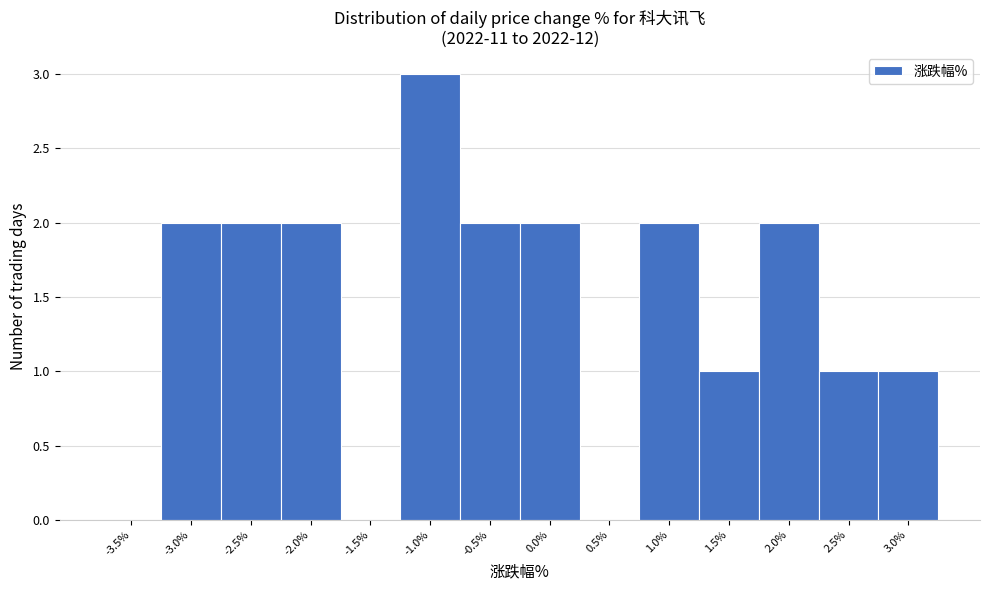

Reading right to left, transcribe all the data shown in this chart.

3.0%=1	2.5%=1	2.0%=2	1.5%=1	1.0%=2	0.5%=0	0.0%=2	-0.5%=2	-1.0%=3	-1.5%=0	-2.0%=2	-2.5%=2	-3.0%=2	-3.5%=0